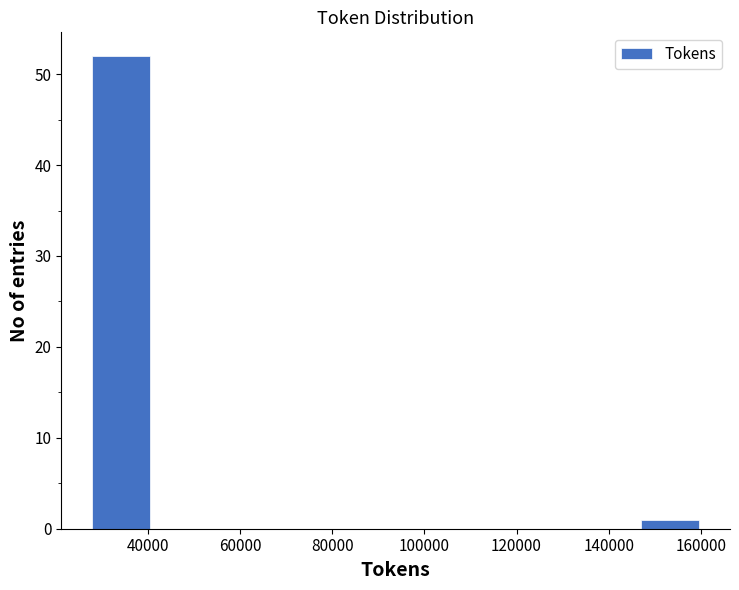

What is the height of the bar covering 28000 to 42000 on the x-axis? Neither the bar edges nor the heights are printed on the chart, so give them approximately, as read against the axes.

52